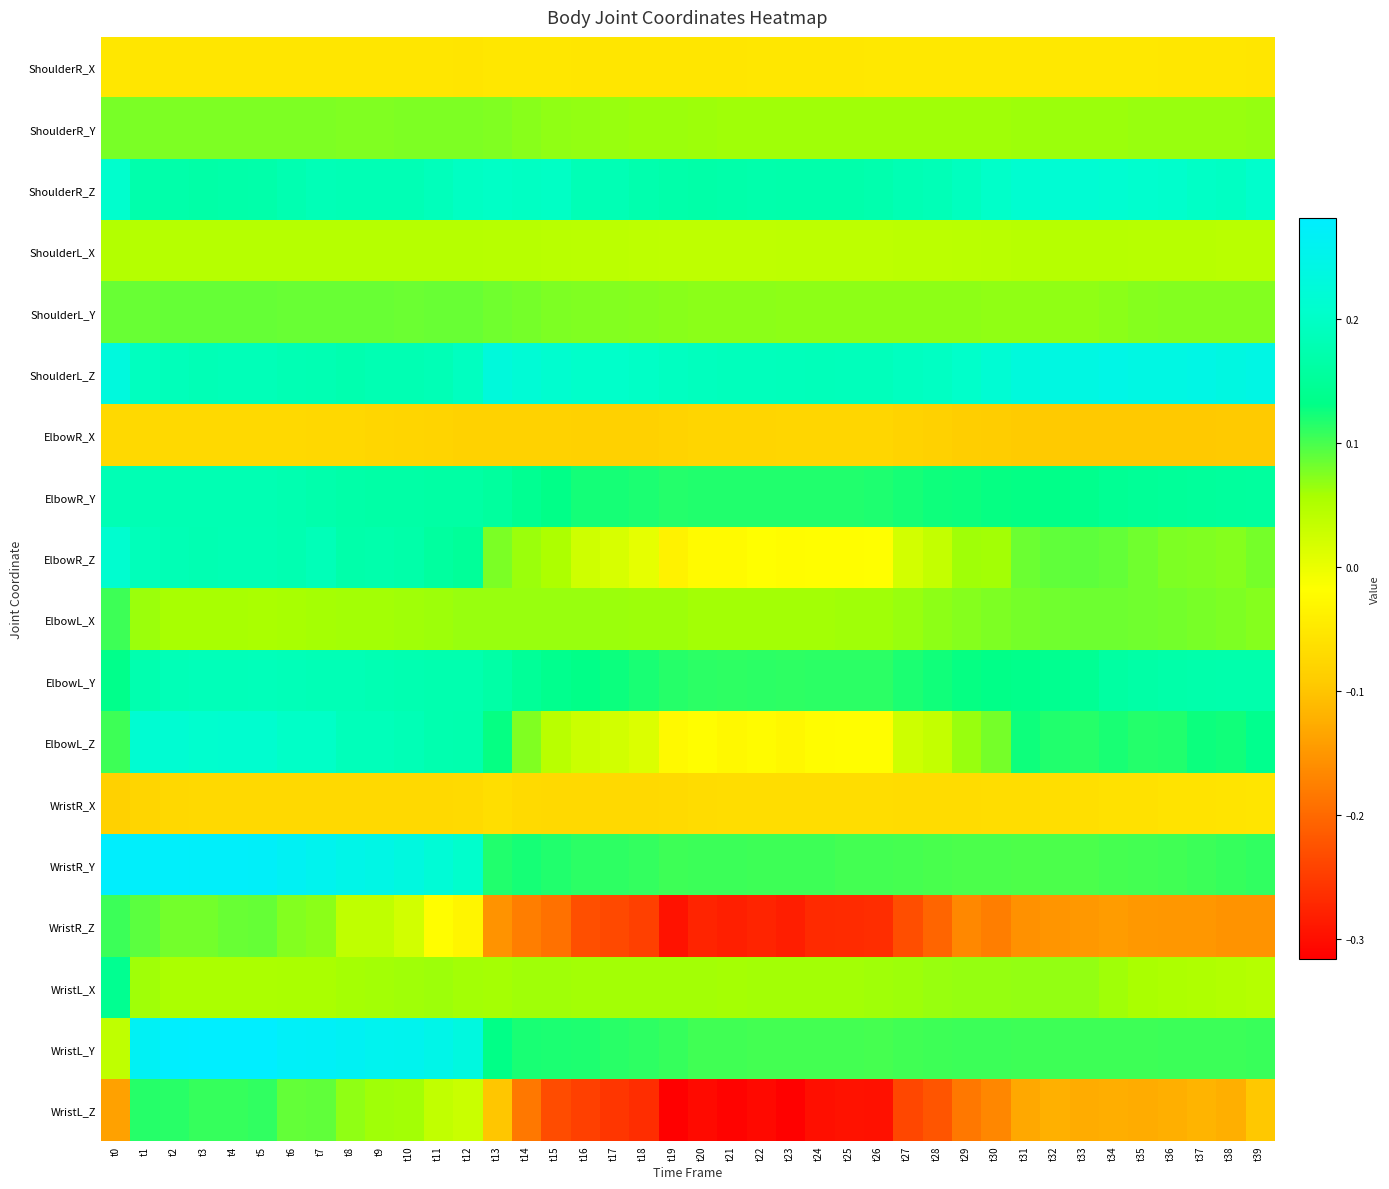

Reading left to right, list all the values displayed in this chart.

ShoulderR_X: t0=-0.1	t1=-0.1	t2=-0.1	t3=-0.1	t4=-0.1	t5=-0.1	t6=-0.1	t7=-0.1	t8=-0.1	t9=-0.1	t10=-0.1	t11=-0.1	t12=-0.1	t13=-0.1	t14=-0.1	t15=-0.1	t16=-0.1	t17=-0.1	t18=-0.1	t19=-0.1	t20=-0.1	t21=-0.1	t22=-0.1	t23=-0.1	t24=-0.1	t25=-0.1	t26=-0.1	t27=-0.1	t28=-0.1	t29=-0.1	t30=-0.1	t31=-0.1	t32=-0.1	t33=-0.1	t34=-0.1	t35=-0.1	t36=-0.1	t37=-0.1	t38=-0.1	t39=-0.1
ShoulderR_Y: t0=0.1	t1=0.1	t2=0.1	t3=0.1	t4=0.1	t5=0.1	t6=0.1	t7=0.1	t8=0.1	t9=0.1	t10=0.1	t11=0.1	t12=0.1	t13=0.1	t14=0.1	t15=0.1	t16=0.1	t17=0.1	t18=0.1	t19=0.1	t20=0.1	t21=0.1	t22=0.1	t23=0.1	t24=0.1	t25=0.1	t26=0.1	t27=0.1	t28=0.1	t29=0.1	t30=0.1	t31=0.1	t32=0.1	t33=0.1	t34=0.1	t35=0.1	t36=0.1	t37=0.1	t38=0.1	t39=0.1
ShoulderR_Z: t0=0.2	t1=0.2	t2=0.2	t3=0.2	t4=0.2	t5=0.2	t6=0.2	t7=0.2	t8=0.2	t9=0.2	t10=0.2	t11=0.2	t12=0.2	t13=0.2	t14=0.2	t15=0.2	t16=0.2	t17=0.2	t18=0.2	t19=0.2	t20=0.2	t21=0.2	t22=0.2	t23=0.2	t24=0.2	t25=0.2	t26=0.2	t27=0.2	t28=0.2	t29=0.2	t30=0.2	t31=0.2	t32=0.2	t33=0.2	t34=0.2	t35=0.2	t36=0.2	t37=0.2	t38=0.2	t39=0.2
ShoulderL_X: t0=0.0	t1=0.0	t2=0.0	t3=0.0	t4=0.0	t5=0.0	t6=0.0	t7=0.0	t8=0.0	t9=0.0	t10=0.0	t11=0.0	t12=0.0	t13=0.0	t14=0.0	t15=0.0	t16=0.0	t17=0.0	t18=0.0	t19=0.0	t20=0.0	t21=0.0	t22=0.0	t23=0.0	t24=0.0	t25=0.0	t26=0.0	t27=0.0	t28=0.0	t29=0.0	t30=0.0	t31=0.0	t32=0.0	t33=0.0	t34=0.0	t35=0.0	t36=0.0	t37=0.0	t38=0.0	t39=0.0
ShoulderL_Y: t0=0.1	t1=0.1	t2=0.1	t3=0.1	t4=0.1	t5=0.1	t6=0.1	t7=0.1	t8=0.1	t9=0.1	t10=0.1	t11=0.1	t12=0.1	t13=0.1	t14=0.1	t15=0.1	t16=0.1	t17=0.1	t18=0.1	t19=0.1	t20=0.1	t21=0.1	t22=0.1	t23=0.1	t24=0.1	t25=0.1	t26=0.1	t27=0.1	t28=0.1	t29=0.1	t30=0.1	t31=0.1	t32=0.1	t33=0.1	t34=0.1	t35=0.1	t36=0.1	t37=0.1	t38=0.1	t39=0.1
ShoulderL_Z: t0=0.2	t1=0.2	t2=0.2	t3=0.2	t4=0.2	t5=0.2	t6=0.2	t7=0.2	t8=0.2	t9=0.2	t10=0.2	t11=0.2	t12=0.2	t13=0.2	t14=0.2	t15=0.2	t16=0.2	t17=0.2	t18=0.2	t19=0.2	t20=0.2	t21=0.2	t22=0.2	t23=0.2	t24=0.2	t25=0.2	t26=0.2	t27=0.2	t28=0.2	t29=0.2	t30=0.2	t31=0.2	t32=0.2	t33=0.2	t34=0.2	t35=0.2	t36=0.2	t37=0.2	t38=0.2	t39=0.2
ElbowR_X: t0=-0.1	t1=-0.1	t2=-0.1	t3=-0.1	t4=-0.1	t5=-0.1	t6=-0.1	t7=-0.1	t8=-0.1	t9=-0.1	t10=-0.1	t11=-0.1	t12=-0.1	t13=-0.1	t14=-0.1	t15=-0.1	t16=-0.1	t17=-0.1	t18=-0.1	t19=-0.1	t20=-0.1	t21=-0.1	t22=-0.1	t23=-0.1	t24=-0.1	t25=-0.1	t26=-0.1	t27=-0.1	t28=-0.1	t29=-0.1	t30=-0.1	t31=-0.1	t32=-0.1	t33=-0.1	t34=-0.1	t35=-0.1	t36=-0.1	t37=-0.1	t38=-0.1	t39=-0.1
ElbowR_Y: t0=0.2	t1=0.2	t2=0.2	t3=0.2	t4=0.2	t5=0.2	t6=0.2	t7=0.2	t8=0.2	t9=0.2	t10=0.2	t11=0.2	t12=0.2	t13=0.2	t14=0.1	t15=0.1	t16=0.1	t17=0.1	t18=0.1	t19=0.1	t20=0.1	t21=0.1	t22=0.1	t23=0.1	t24=0.1	t25=0.1	t26=0.1	t27=0.1	t28=0.1	t29=0.1	t30=0.1	t31=0.1	t32=0.1	t33=0.1	t34=0.1	t35=0.1	t36=0.2	t37=0.2	t38=0.2	t39=0.2
ElbowR_Z: t0=0.2	t1=0.2	t2=0.2	t3=0.2	t4=0.2	t5=0.2	t6=0.2	t7=0.2	t8=0.2	t9=0.2	t10=0.2	t11=0.2	t12=0.2	t13=0.1	t14=0.1	t15=0.1	t16=0.0	t17=0.0	t18=0.0	t19=-0.0	t20=-0.0	t21=-0.0	t22=-0.0	t23=-0.0	t24=-0.0	t25=-0.0	t26=-0.0	t27=0.0	t28=0.0	t29=0.1	t30=0.1	t31=0.1	t32=0.1	t33=0.1	t34=0.1	t35=0.1	t36=0.1	t37=0.1	t38=0.1	t39=0.1
ElbowL_X: t0=0.1	t1=0.1	t2=0.1	t3=0.1	t4=0.1	t5=0.1	t6=0.1	t7=0.1	t8=0.1	t9=0.1	t10=0.1	t11=0.1	t12=0.1	t13=0.1	t14=0.1	t15=0.1	t16=0.1	t17=0.1	t18=0.1	t19=0.1	t20=0.1	t21=0.1	t22=0.1	t23=0.1	t24=0.1	t25=0.1	t26=0.1	t27=0.1	t28=0.1	t29=0.1	t30=0.1	t31=0.1	t32=0.1	t33=0.1	t34=0.1	t35=0.1	t36=0.1	t37=0.1	t38=0.1	t39=0.1
ElbowL_Y: t0=0.1	t1=0.2	t2=0.2	t3=0.2	t4=0.2	t5=0.2	t6=0.2	t7=0.2	t8=0.2	t9=0.2	t10=0.2	t11=0.2	t12=0.2	t13=0.2	t14=0.1	t15=0.1	t16=0.1	t17=0.1	t18=0.1	t19=0.1	t20=0.1	t21=0.1	t22=0.1	t23=0.1	t24=0.1	t25=0.1	t26=0.1	t27=0.1	t28=0.1	t29=0.1	t30=0.1	t31=0.1	t32=0.1	t33=0.1	t34=0.2	t35=0.2	t36=0.2	t37=0.2	t38=0.2	t39=0.2
ElbowL_Z: t0=0.1	t1=0.2	t2=0.2	t3=0.2	t4=0.2	t5=0.2	t6=0.2	t7=0.2	t8=0.2	t9=0.2	t10=0.2	t11=0.2	t12=0.2	t13=0.1	t14=0.1	t15=0.0	t16=0.0	t17=0.0	t18=0.0	t19=-0.0	t20=-0.0	t21=-0.0	t22=-0.0	t23=-0.0	t24=-0.0	t25=-0.0	t26=-0.0	t27=0.0	t28=0.0	t29=0.1	t30=0.1	t31=0.1	t32=0.1	t33=0.1	t34=0.1	t35=0.1	t36=0.1	t37=0.1	t38=0.1	t39=0.1
WristR_X: t0=-0.1	t1=-0.1	t2=-0.1	t3=-0.1	t4=-0.1	t5=-0.1	t6=-0.1	t7=-0.1	t8=-0.1	t9=-0.1	t10=-0.1	t11=-0.1	t12=-0.1	t13=-0.1	t14=-0.1	t15=-0.1	t16=-0.1	t17=-0.1	t18=-0.1	t19=-0.1	t20=-0.1	t21=-0.1	t22=-0.1	t23=-0.1	t24=-0.1	t25=-0.1	t26=-0.1	t27=-0.1	t28=-0.1	t29=-0.1	t30=-0.1	t31=-0.1	t32=-0.1	t33=-0.1	t34=-0.1	t35=-0.1	t36=-0.1	t37=-0.1	t38=-0.1	t39=-0.1
WristR_Y: t0=0.3	t1=0.3	t2=0.3	t3=0.3	t4=0.3	t5=0.3	t6=0.3	t7=0.3	t8=0.2	t9=0.2	t10=0.2	t11=0.2	t12=0.2	t13=0.1	t14=0.1	t15=0.1	t16=0.1	t17=0.1	t18=0.1	t19=0.1	t20=0.1	t21=0.1	t22=0.1	t23=0.1	t24=0.1	t25=0.1	t26=0.1	t27=0.1	t28=0.1	t29=0.1	t30=0.1	t31=0.1	t32=0.1	t33=0.1	t34=0.1	t35=0.1	t36=0.1	t37=0.1	t38=0.1	t39=0.1
WristR_Z: t0=0.1	t1=0.1	t2=0.1	t3=0.1	t4=0.1	t5=0.1	t6=0.1	t7=0.1	t8=0.0	t9=0.0	t10=0.0	t11=-0.0	t12=-0.0	t13=-0.2	t14=-0.2	t15=-0.2	t16=-0.2	t17=-0.2	t18=-0.2	t19=-0.3	t20=-0.3	t21=-0.3	t22=-0.3	t23=-0.3	t24=-0.3	t25=-0.3	t26=-0.3	t27=-0.2	t28=-0.2	t29=-0.2	t30=-0.2	t31=-0.2	t32=-0.2	t33=-0.1	t34=-0.1	t35=-0.1	t36=-0.2	t37=-0.2	t38=-0.2	t39=-0.2
WristL_X: t0=0.1	t1=0.1	t2=0.1	t3=0.1	t4=0.1	t5=0.1	t6=0.1	t7=0.1	t8=0.1	t9=0.1	t10=0.1	t11=0.1	t12=0.1	t13=0.1	t14=0.1	t15=0.1	t16=0.1	t17=0.1	t18=0.1	t19=0.1	t20=0.1	t21=0.1	t22=0.1	t23=0.1	t24=0.1	t25=0.1	t26=0.1	t27=0.1	t28=0.1	t29=0.1	t30=0.1	t31=0.1	t32=0.1	t33=0.1	t34=0.1	t35=0.1	t36=0.1	t37=0.1	t38=0.0	t39=0.0
WristL_Y: t0=0.0	t1=0.3	t2=0.3	t3=0.3	t4=0.3	t5=0.3	t6=0.3	t7=0.3	t8=0.3	t9=0.3	t10=0.3	t11=0.2	t12=0.2	t13=0.1	t14=0.1	t15=0.1	t16=0.1	t17=0.1	t18=0.1	t19=0.1	t20=0.1	t21=0.1	t22=0.1	t23=0.1	t24=0.1	t25=0.1	t26=0.1	t27=0.1	t28=0.1	t29=0.1	t30=0.1	t31=0.1	t32=0.1	t33=0.1	t34=0.1	t35=0.1	t36=0.1	t37=0.1	t38=0.1	t39=0.1
WristL_Z: t0=-0.1	t1=0.1	t2=0.1	t3=0.1	t4=0.1	t5=0.1	t6=0.1	t7=0.1	t8=0.1	t9=0.1	t10=0.1	t11=0.0	t12=0.0	t13=-0.1	t14=-0.2	t15=-0.2	t16=-0.2	t17=-0.3	t18=-0.3	t19=-0.3	t20=-0.3	t21=-0.3	t22=-0.3	t23=-0.3	t24=-0.3	t25=-0.3	t26=-0.3	t27=-0.2	t28=-0.2	t29=-0.2	t30=-0.2	t31=-0.1	t32=-0.1	t33=-0.1	t34=-0.1	t35=-0.1	t36=-0.1	t37=-0.1	t38=-0.1	t39=-0.1